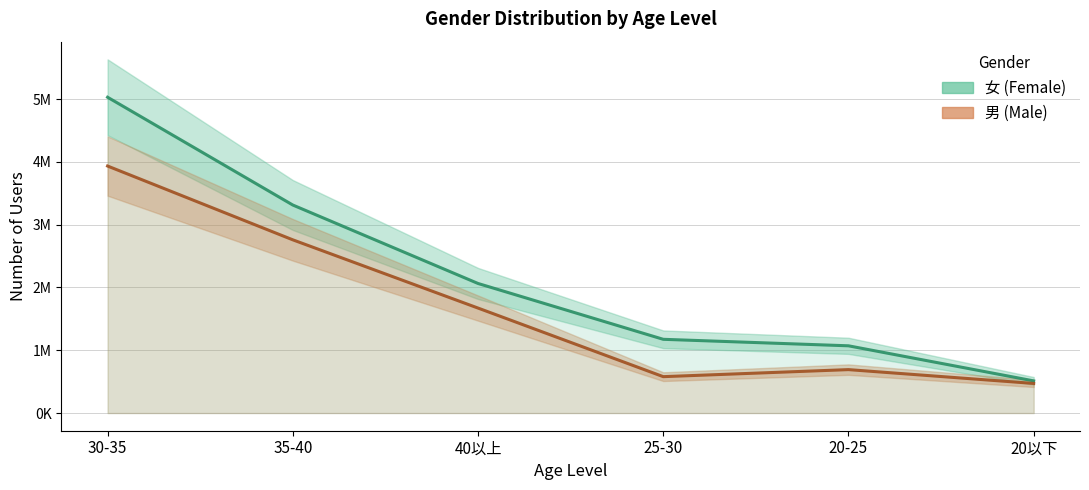

In 男, how many points are lower than both neighbors (excluding endpoints)?

1